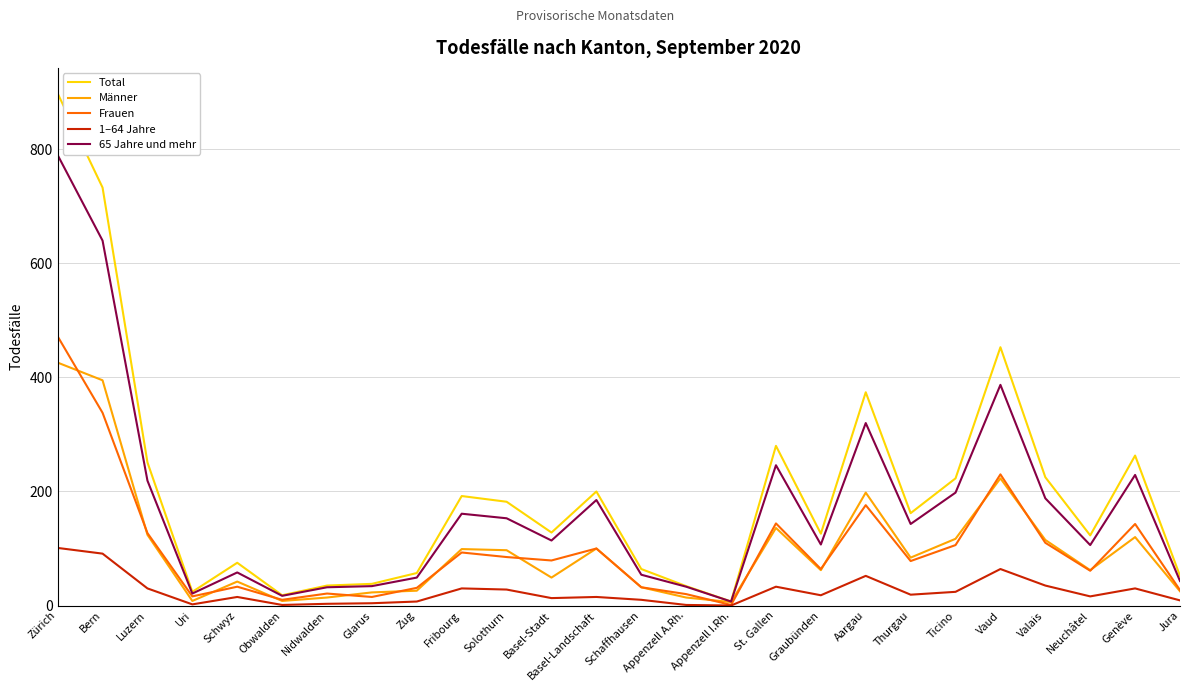

Is it true that 65 Jahre und mehr equals 49 at Zug?

True